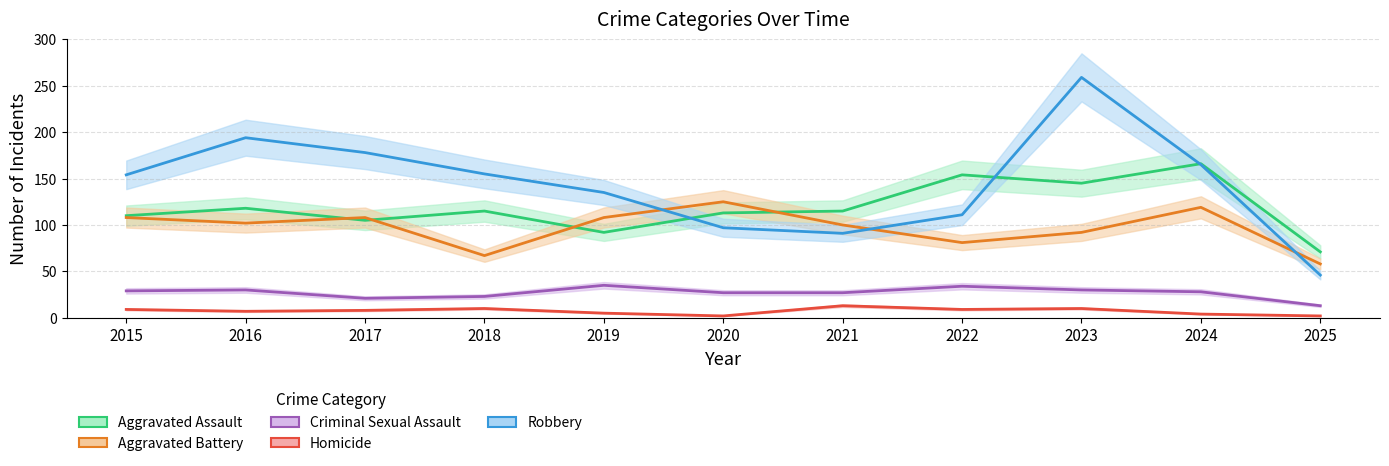

What is the sum of all Homicide values?

79